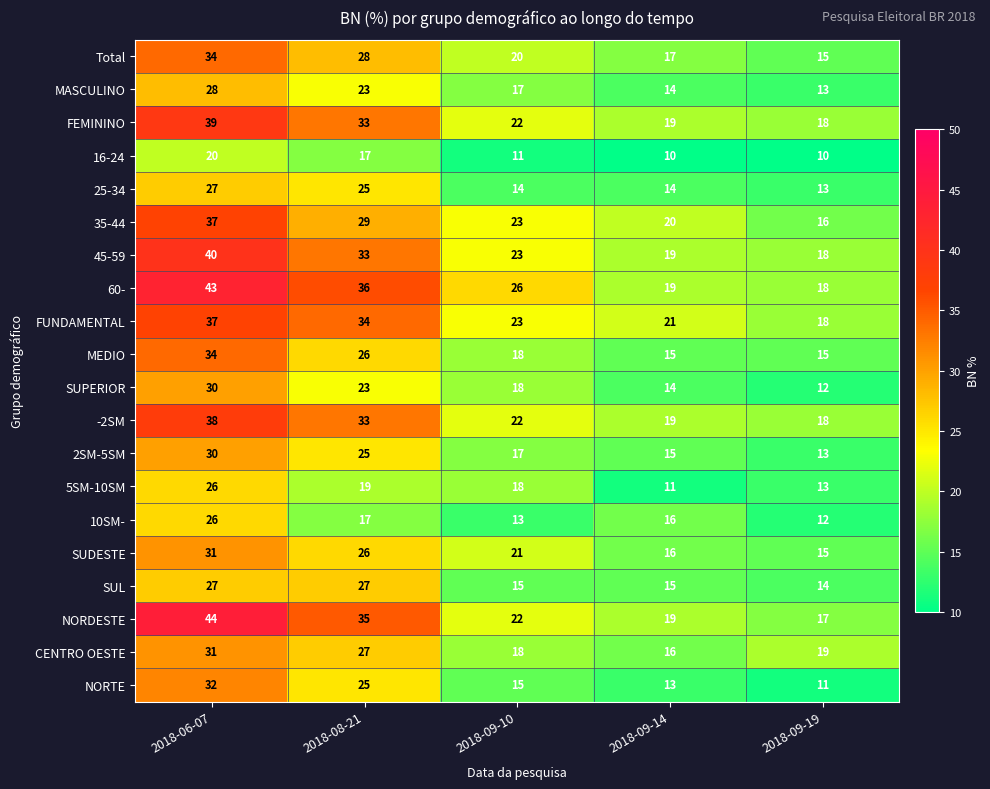

What is the spread (max minus min) of values at 2018-09-10?

15